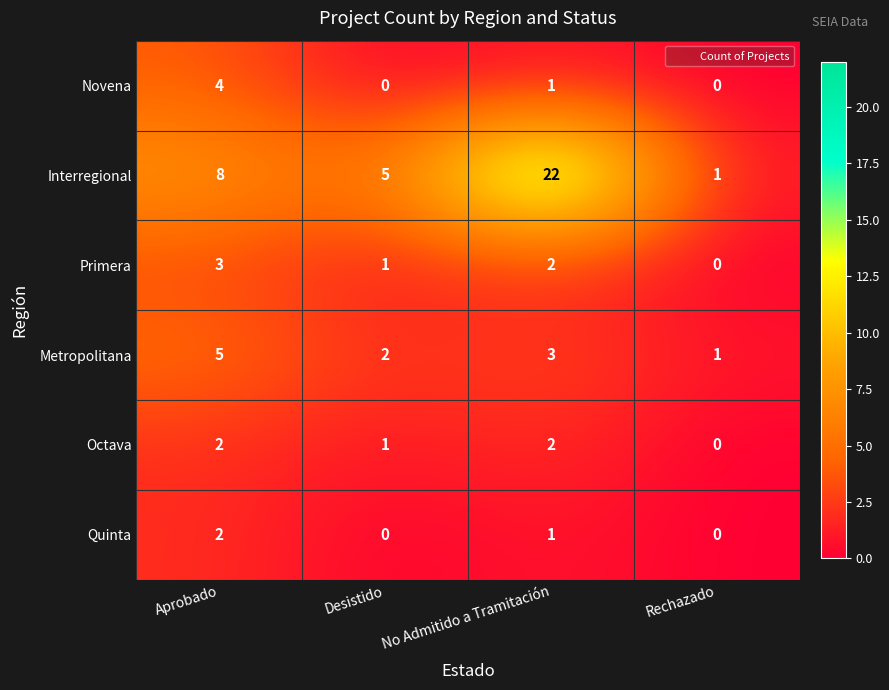

At which label is Interregional closest to 11?

Aprobado